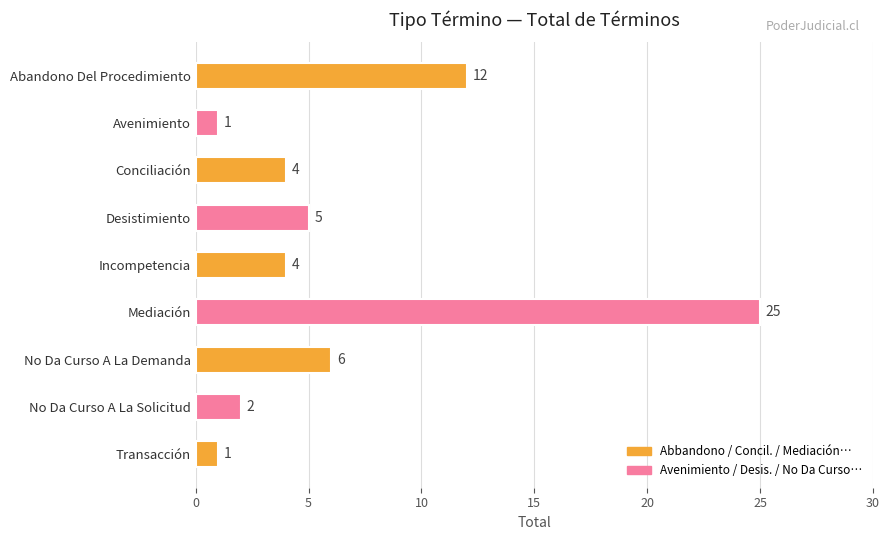

What is the change in value from Abandono Del Procedimiento to No Da Curso A La Demanda?

-6